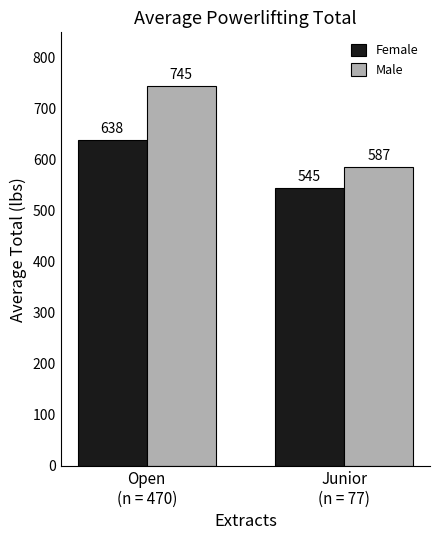

Between Open
(n = 470) and Junior
(n = 77), which series saw the biggest shift?

Male